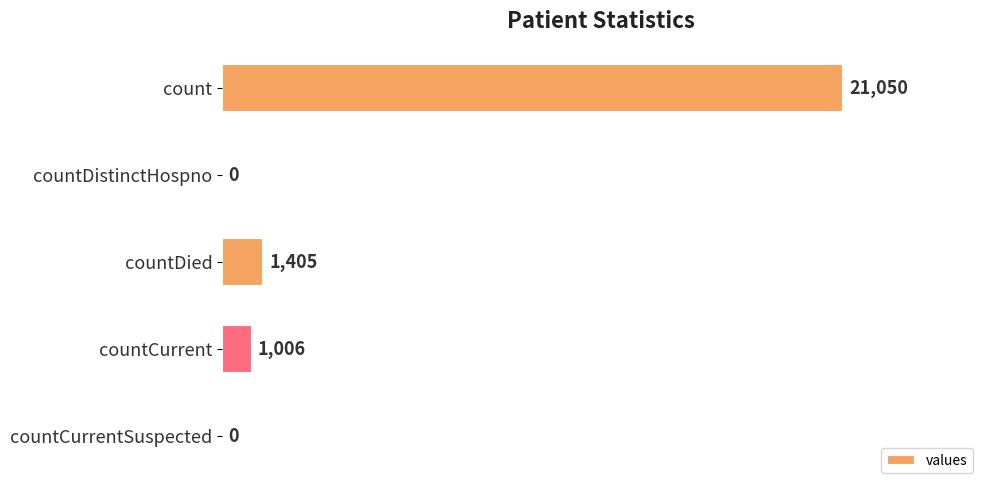

What is the sum of all values?

23461